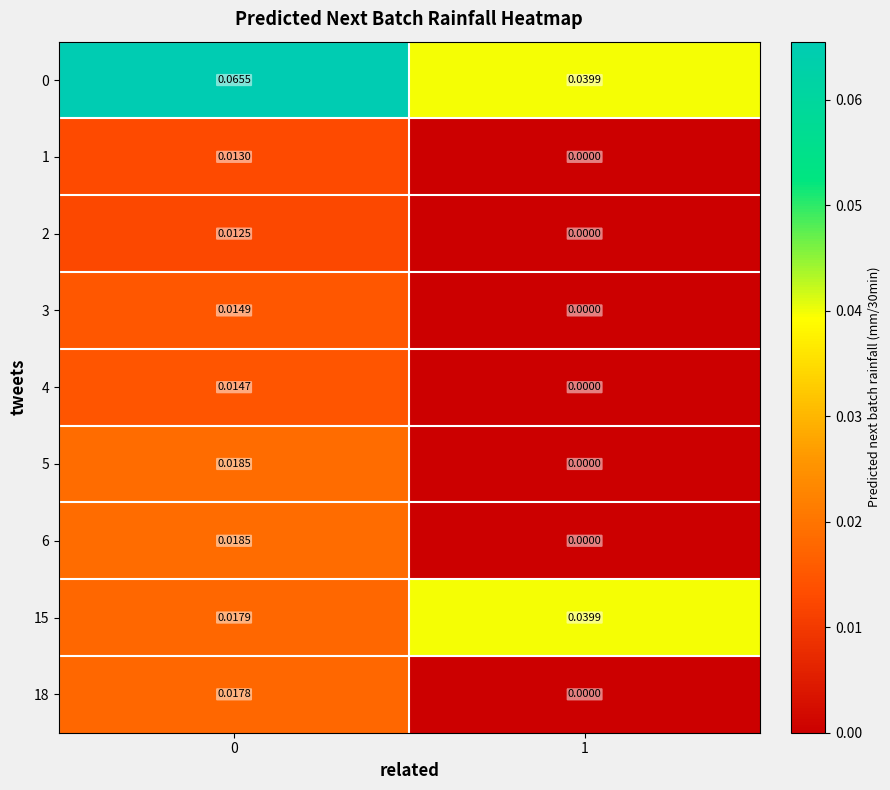

At how many categories does at least one series exceed 0?

2